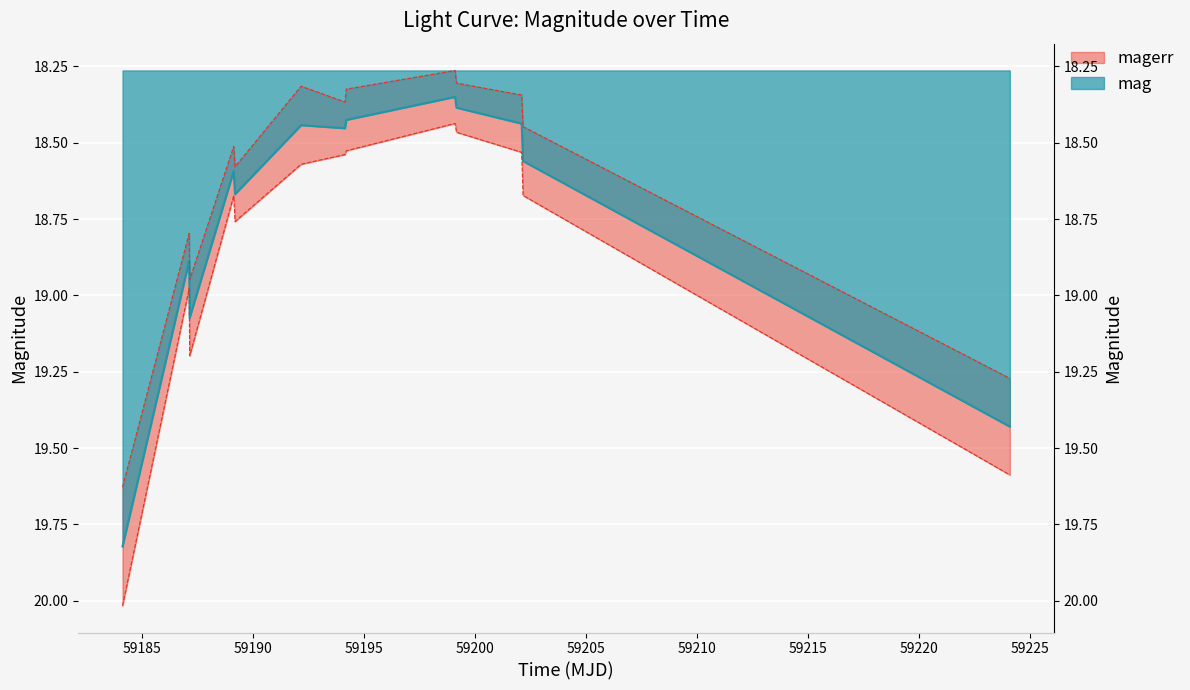

What is the label of the 10th point from the right?

59189.13215279998